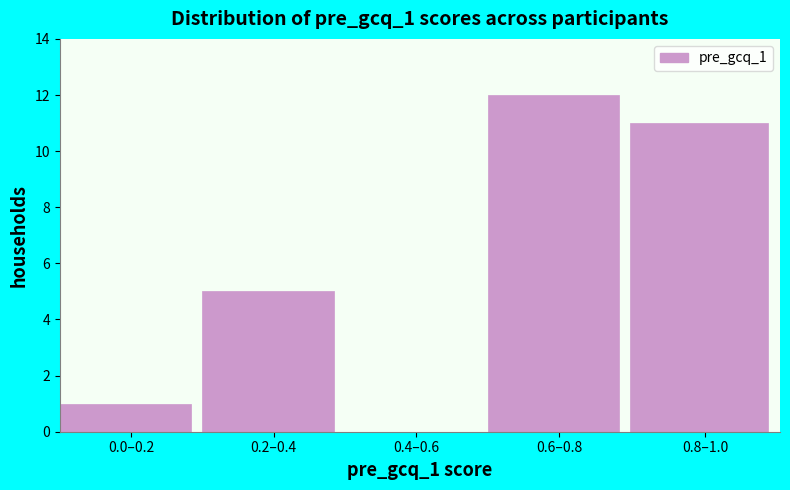

Reading left to right, transcribe all the data shown in this chart.

0.0–0.2=1	0.2–0.4=5	0.4–0.6=0	0.6–0.8=12	0.8–1.0=11